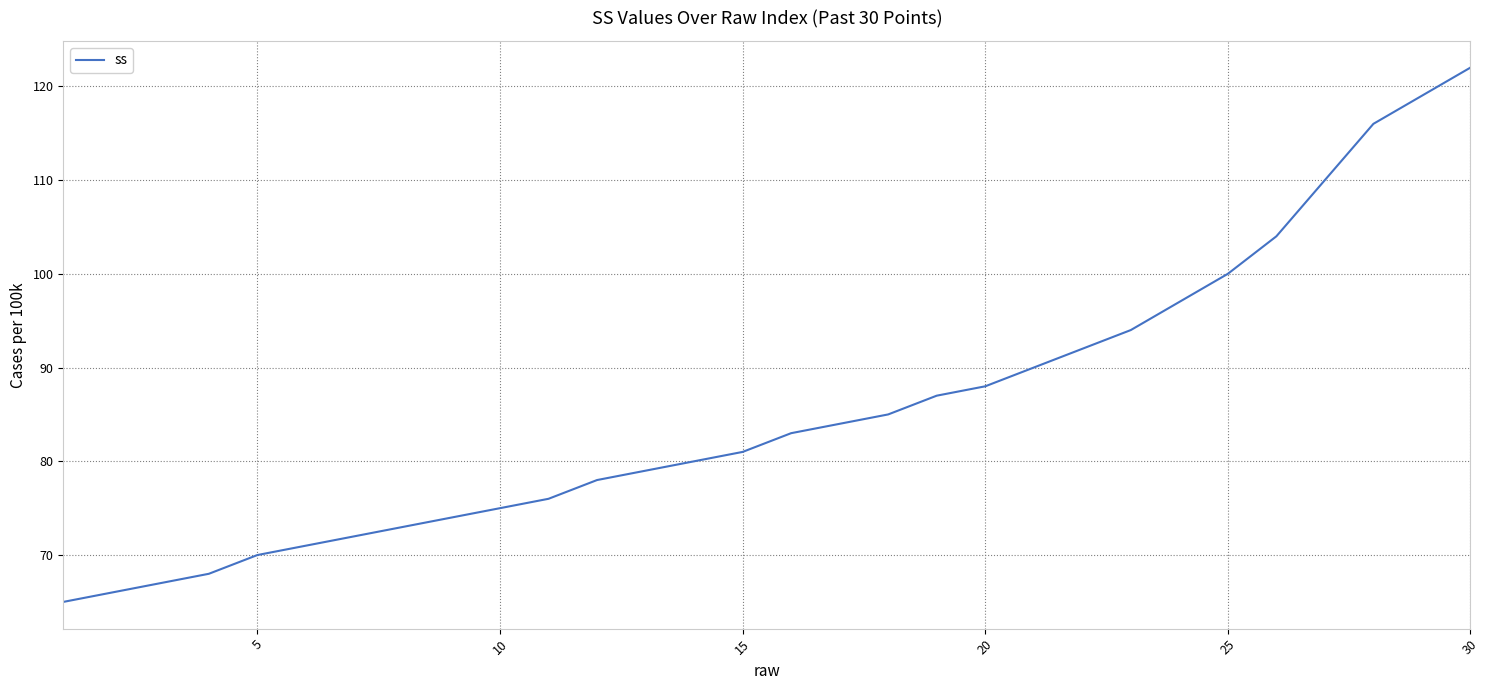

What is the maximum value shown in the chart?

122